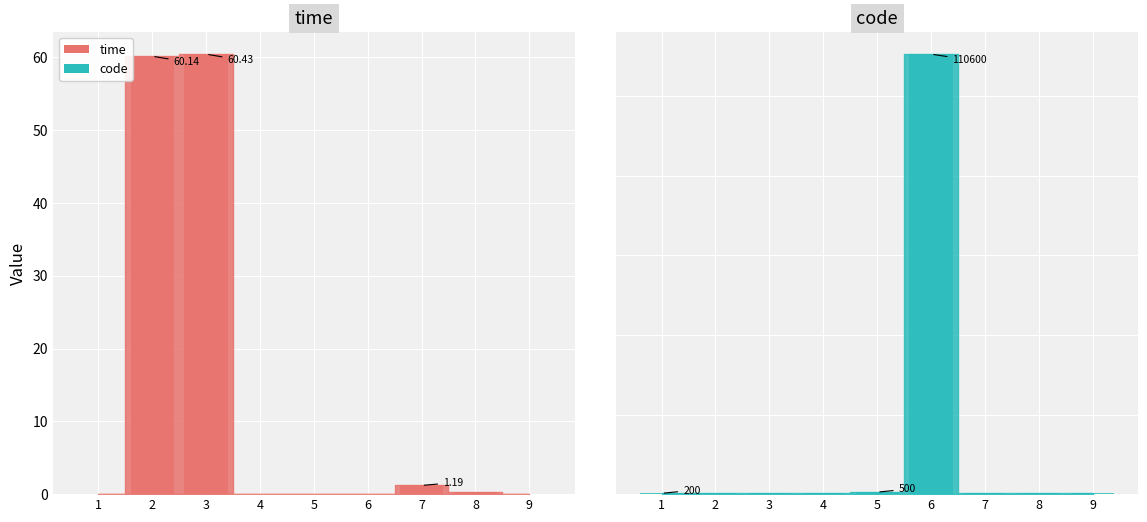

At 8, list the series in order from largest to smallest.

code, time